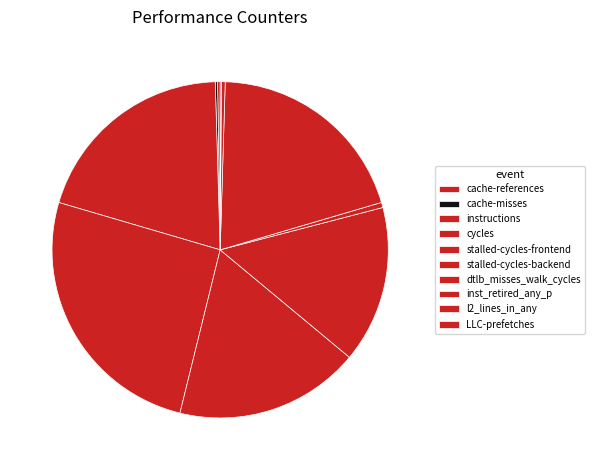

To the nearest percent, what is the difference between the cycles and dtlb_misses_walk_cycles slice percentages?

25%